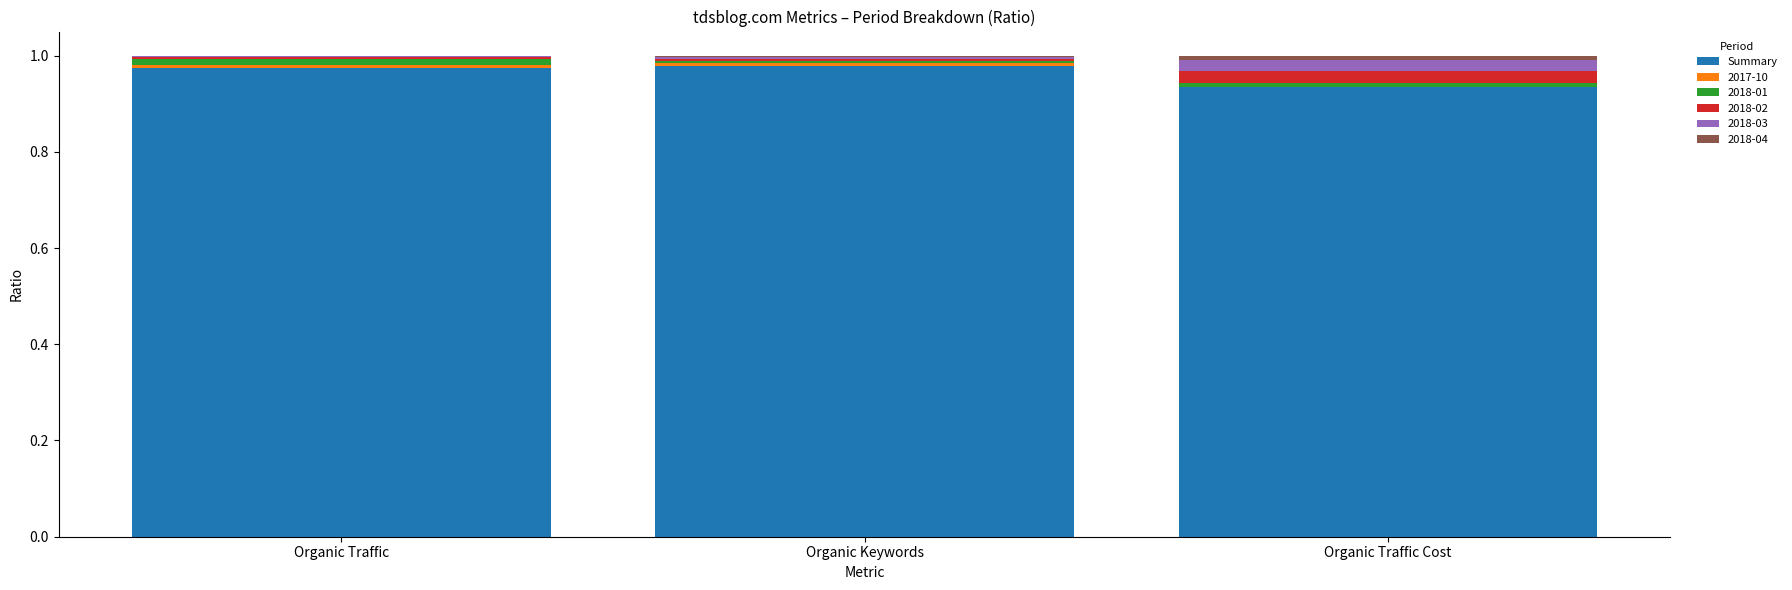

Are the bars grouped side by side (vs. stacked)?

No